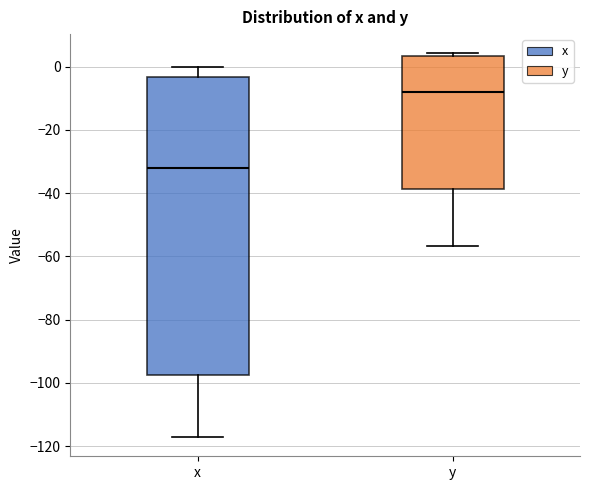

Which box's median line is the lowest?

x